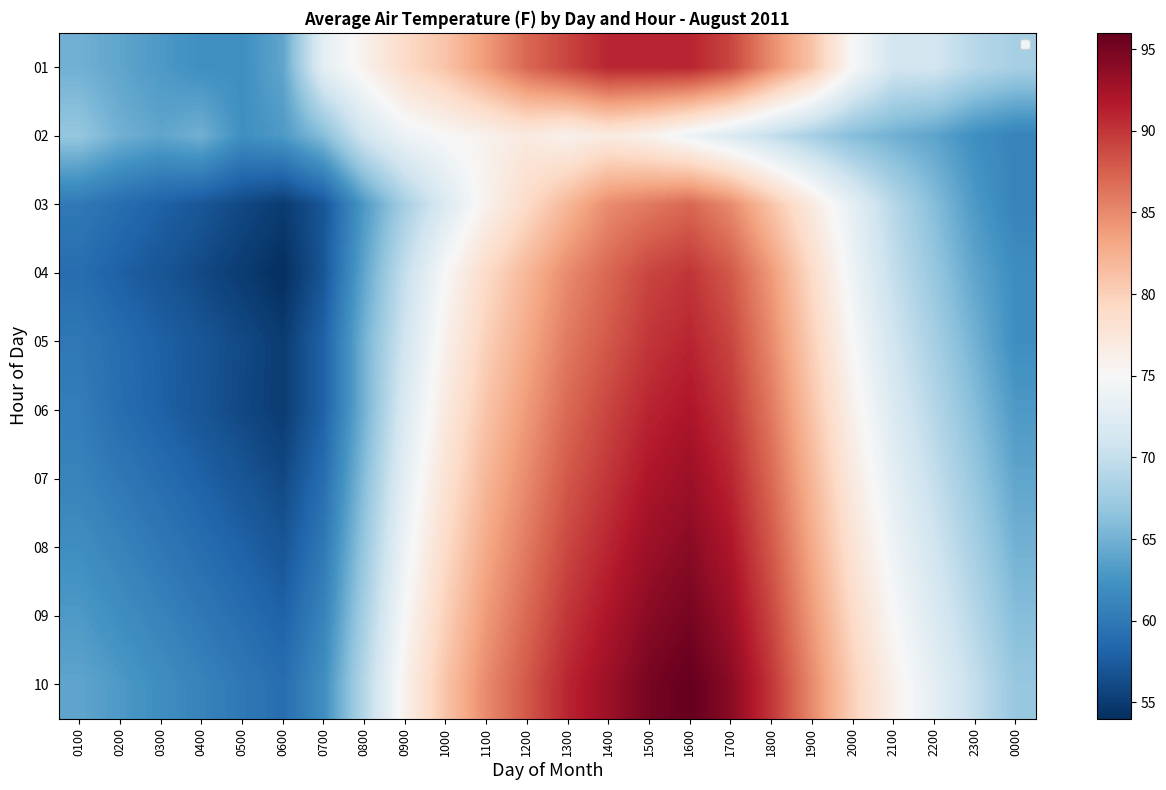

How many categories are shown in the chart?

24